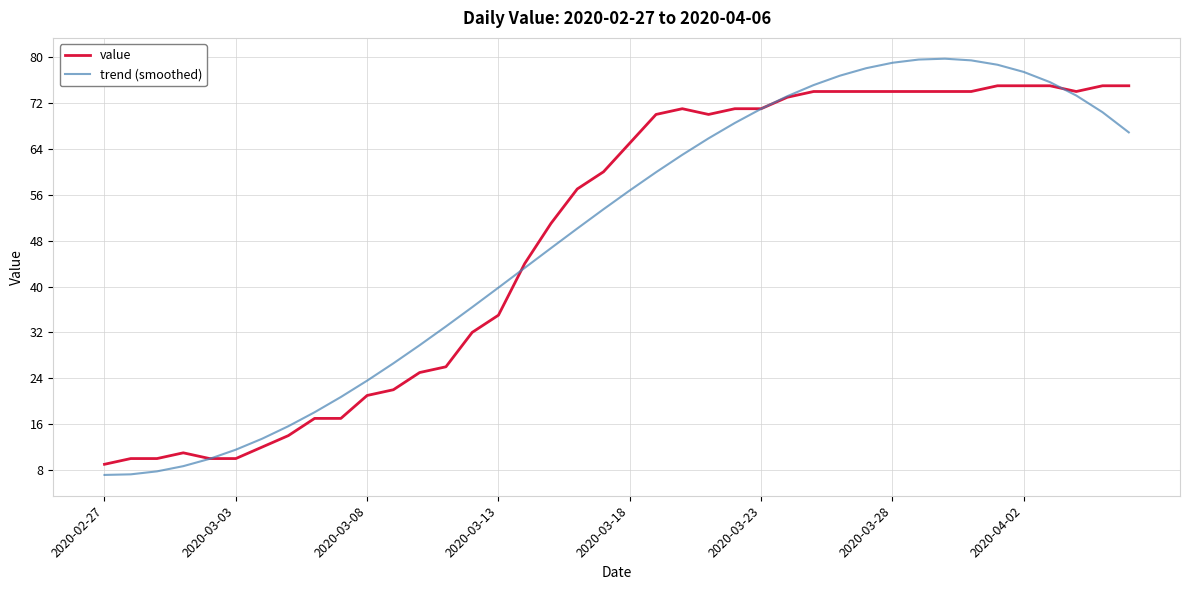

Which series has the widest spread of values?

trend (smoothed)